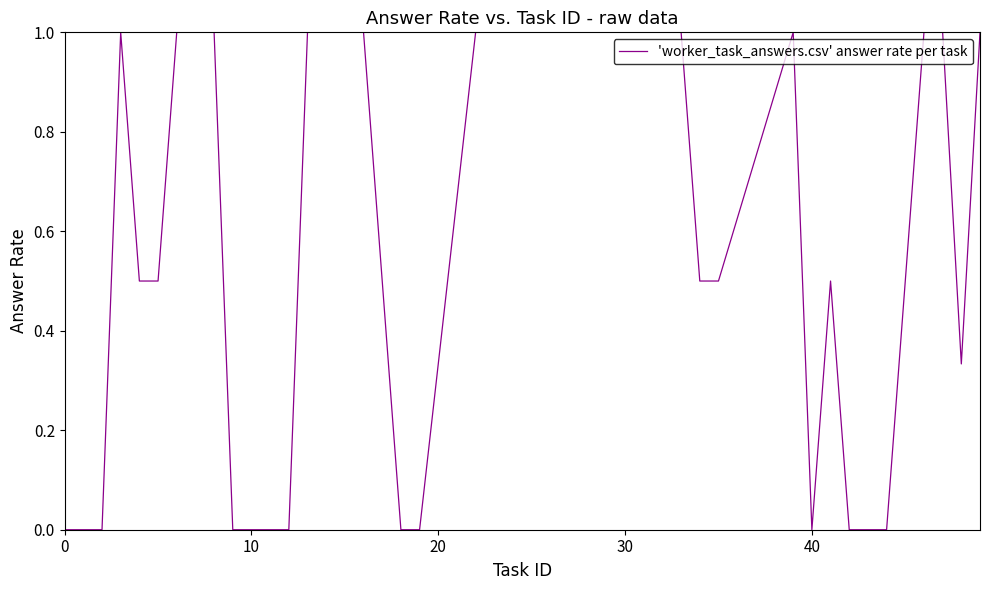

What is the difference between the maximum and minimum values?

1.0